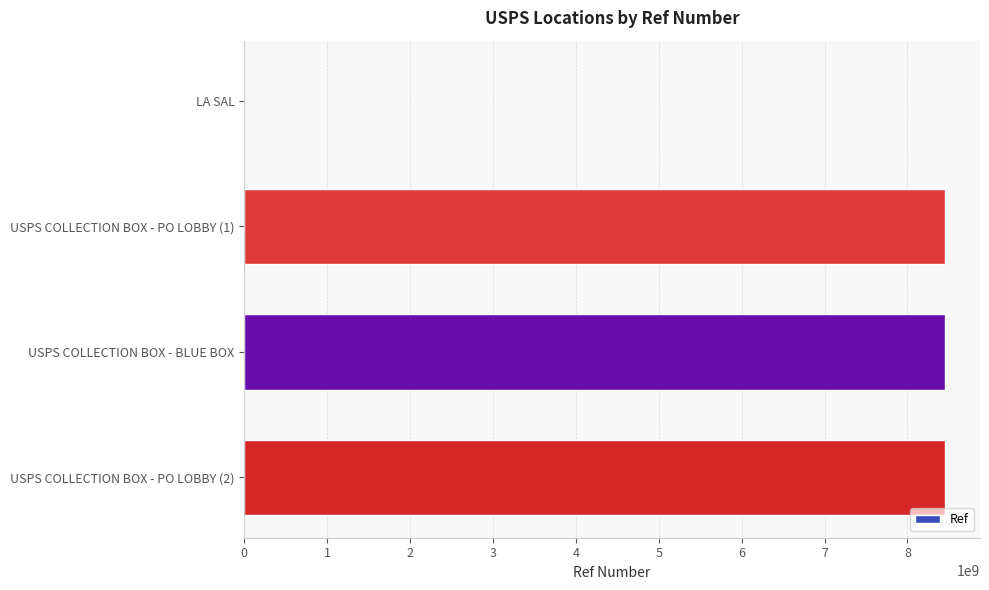

What is the sum of all values?

25360369425